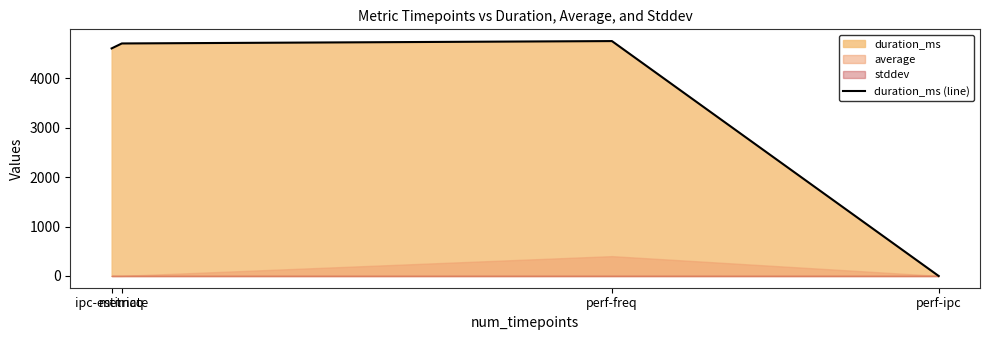

Reading left to right, what are all the values shown in this chart?

4602	4702	4750	0